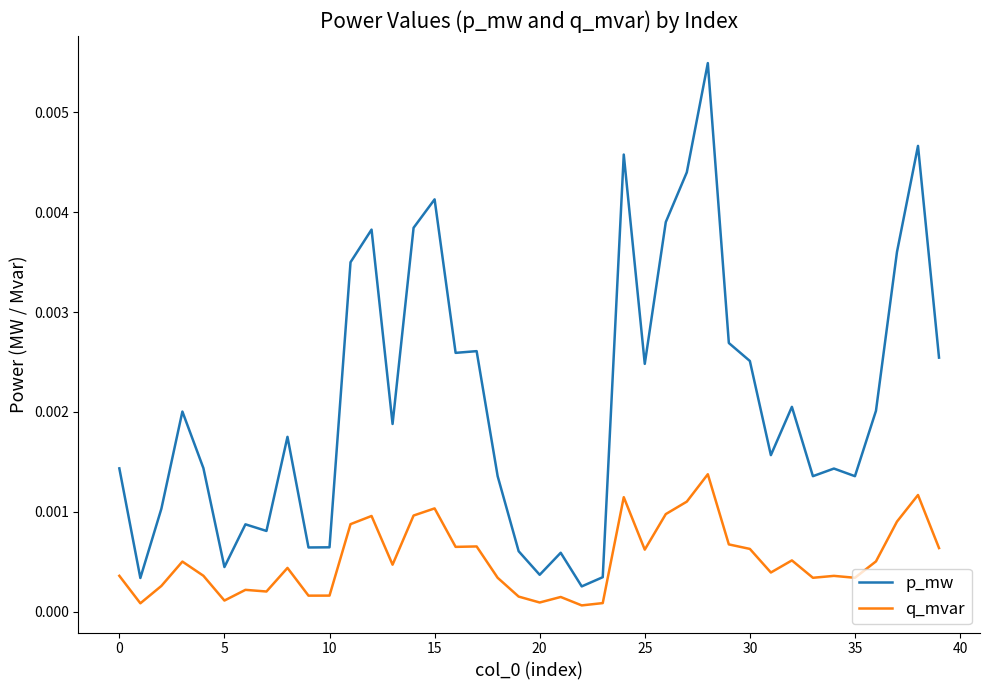

What are all the series names shown in the legend?

p_mw, q_mvar